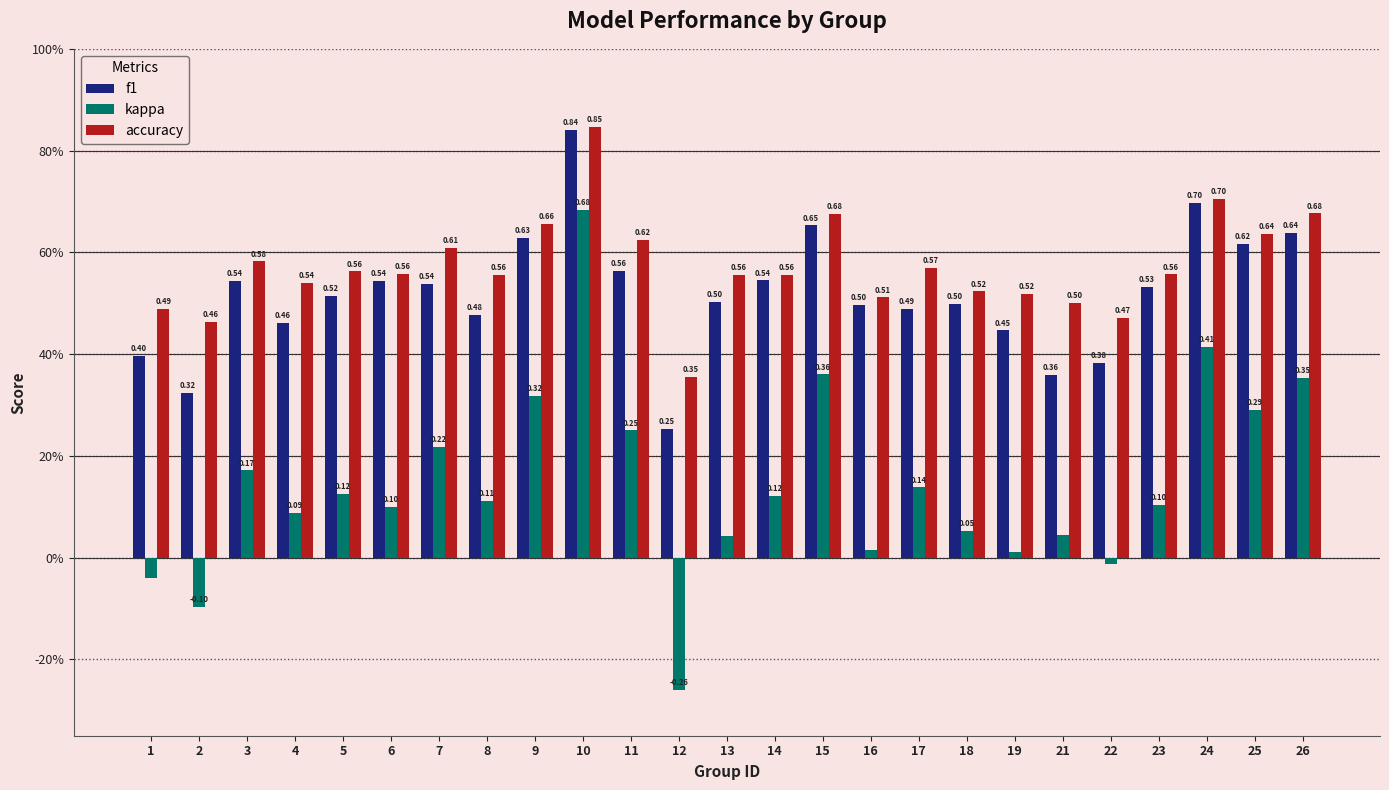

Are the bars horizontal?

No